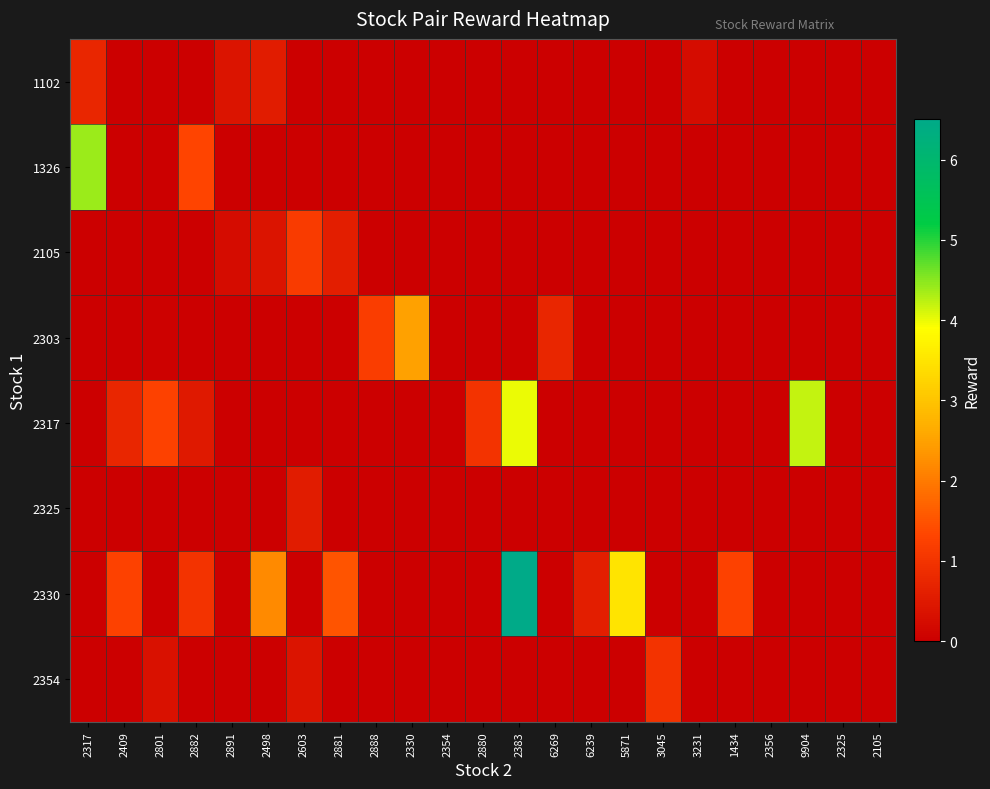

What is the greatest value displayed?

6.5